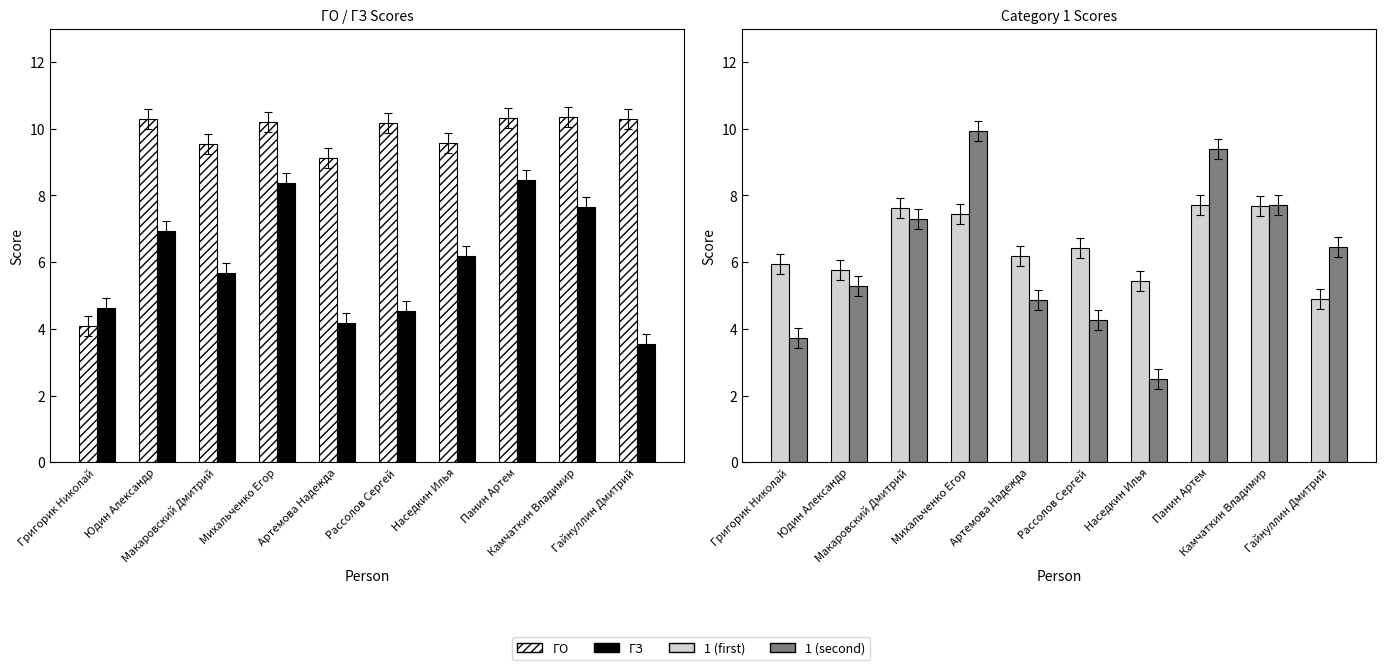

Reading left to right, list all the values displayed in this chart.

ГО: Григорик Николай=4.1	Юдин Александр=10.3	Макаровский Дмитрий=9.5	Михальченко Егор=10.2	Артемова Надежда=9.1	Рассолов Сергей=10.2	Наседкин Илья=9.6	Панин Артем=10.3	Камчаткин Владимир=10.4	Гайнуллин Дмитрий=10.3
ГЗ: Григорик Николай=4.6	Юдин Александр=6.9	Макаровский Дмитрий=5.7	Михальченко Егор=8.4	Артемова Надежда=4.2	Рассолов Сергей=4.5	Наседкин Илья=6.2	Панин Артем=8.5	Камчаткин Владимир=7.6	Гайнуллин Дмитрий=3.6
1 (first): Григорик Николай=5.9	Юдин Александр=5.8	Макаровский Дмитрий=7.6	Михальченко Егор=7.4	Артемова Надежда=6.2	Рассолов Сергей=6.4	Наседкин Илья=5.4	Панин Артем=7.7	Камчаткин Владимир=7.7	Гайнуллин Дмитрий=4.9
1 (second): Григорик Николай=3.7	Юдин Александр=5.3	Макаровский Дмитрий=7.3	Михальченко Егор=9.9	Артемова Надежда=4.9	Рассолов Сергей=4.3	Наседкин Илья=2.5	Панин Артем=9.4	Камчаткин Владимир=7.7	Гайнуллин Дмитрий=6.5